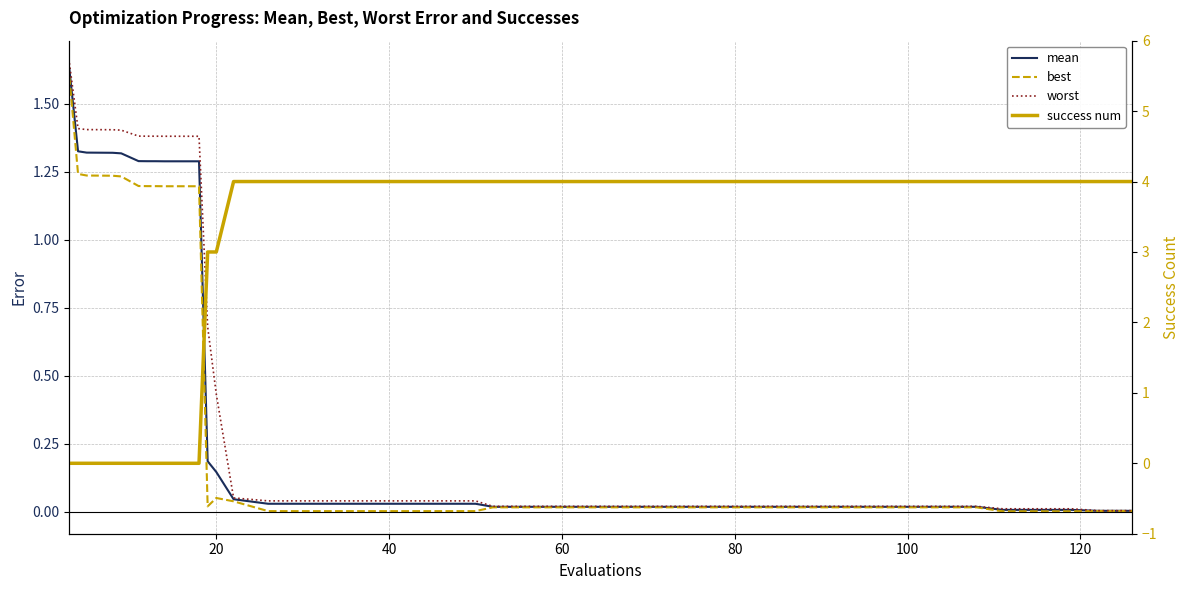

How many series are shown in this chart?

4